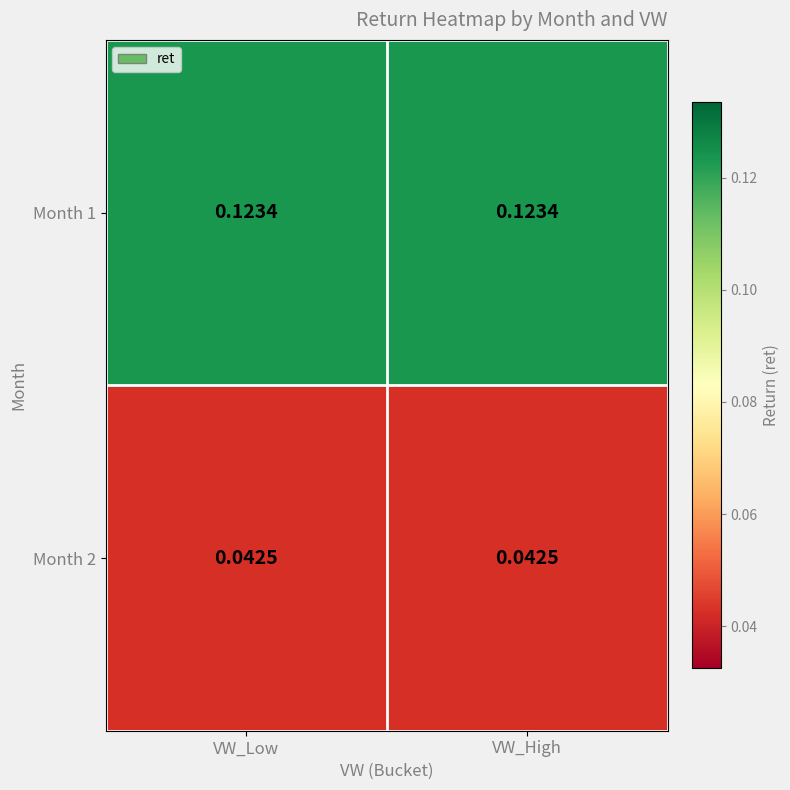

Rank the series at VW_High from highest to lowest value.

Month 1, Month 2